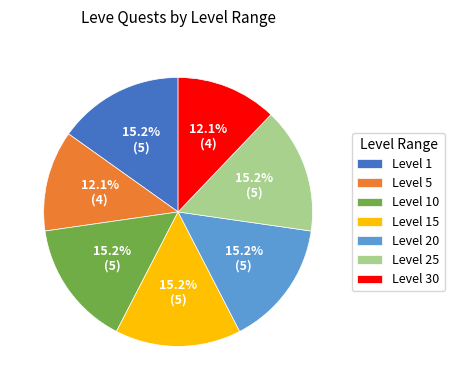

To the nearest percent, what is the average slice percentage?

14%